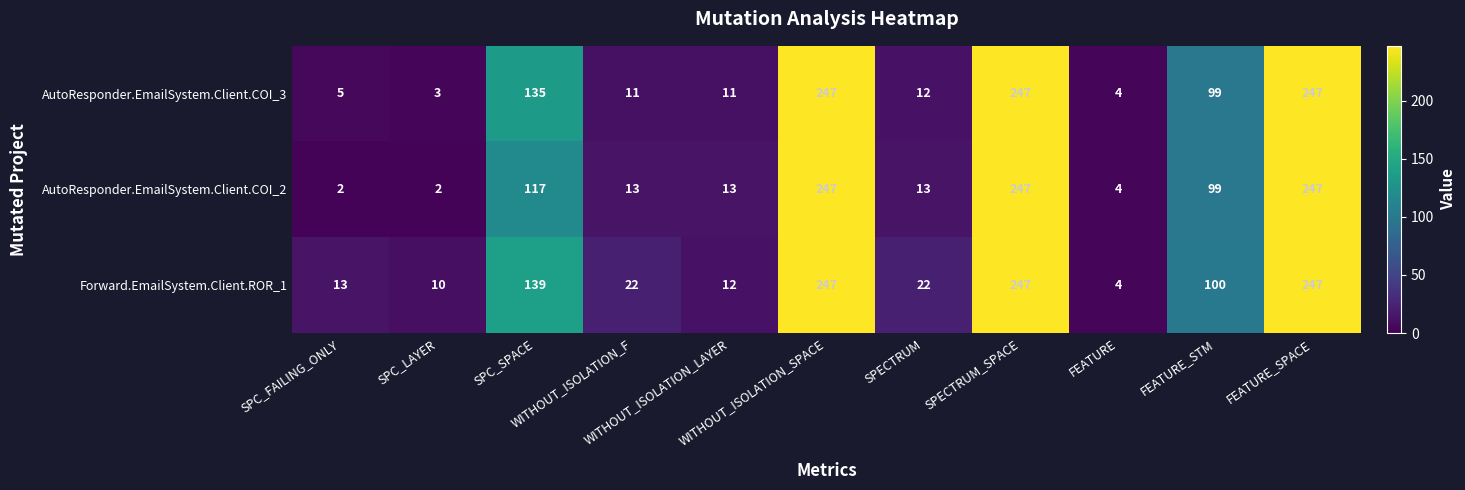

Which series has the widest spread of values?

AutoResponder.EmailSystem.Client.COI_2